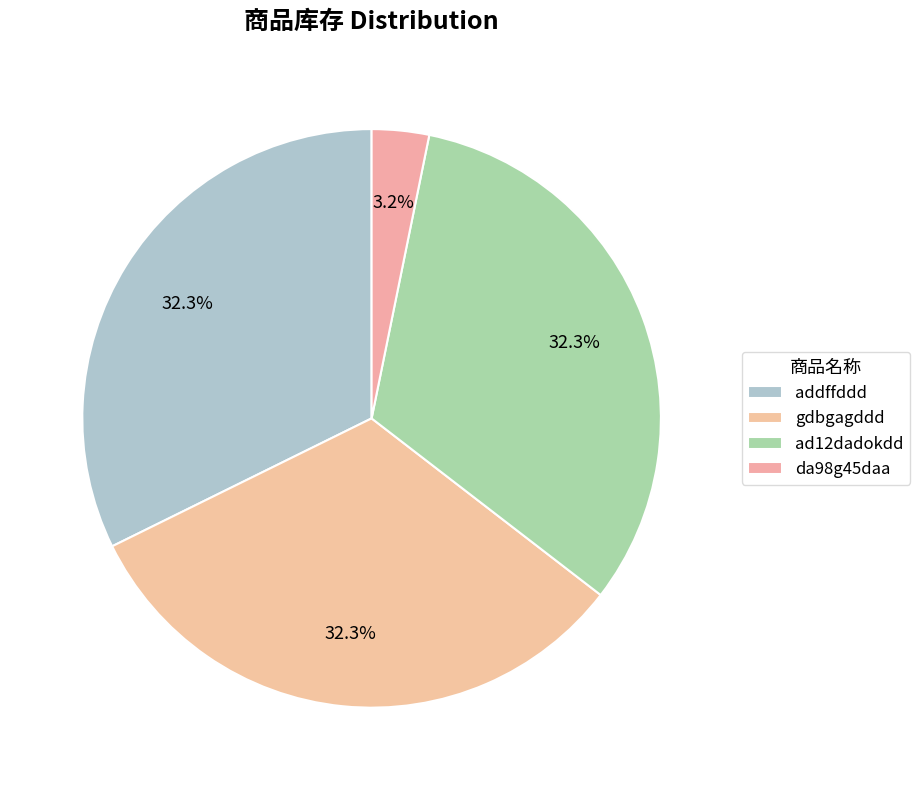

To the nearest percent, what percentage of the pie is da98g45daa?

3%